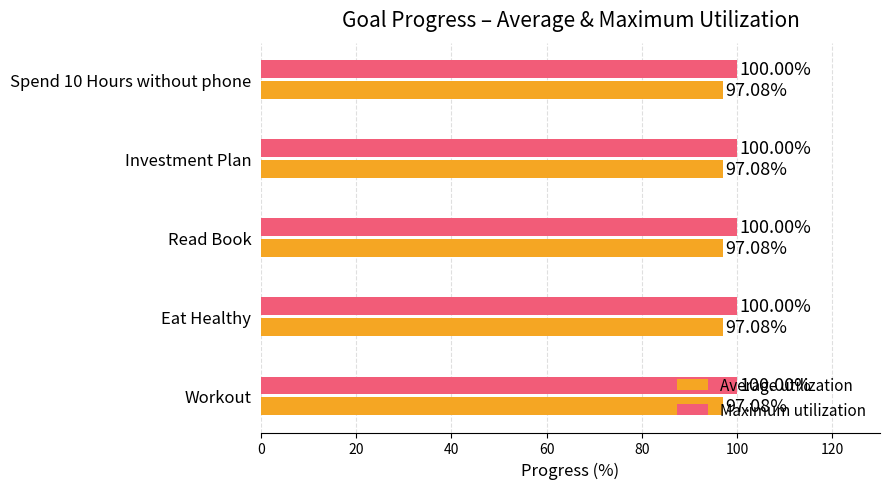

What is the difference between the highest and lowest values at Investment Plan?

2.9